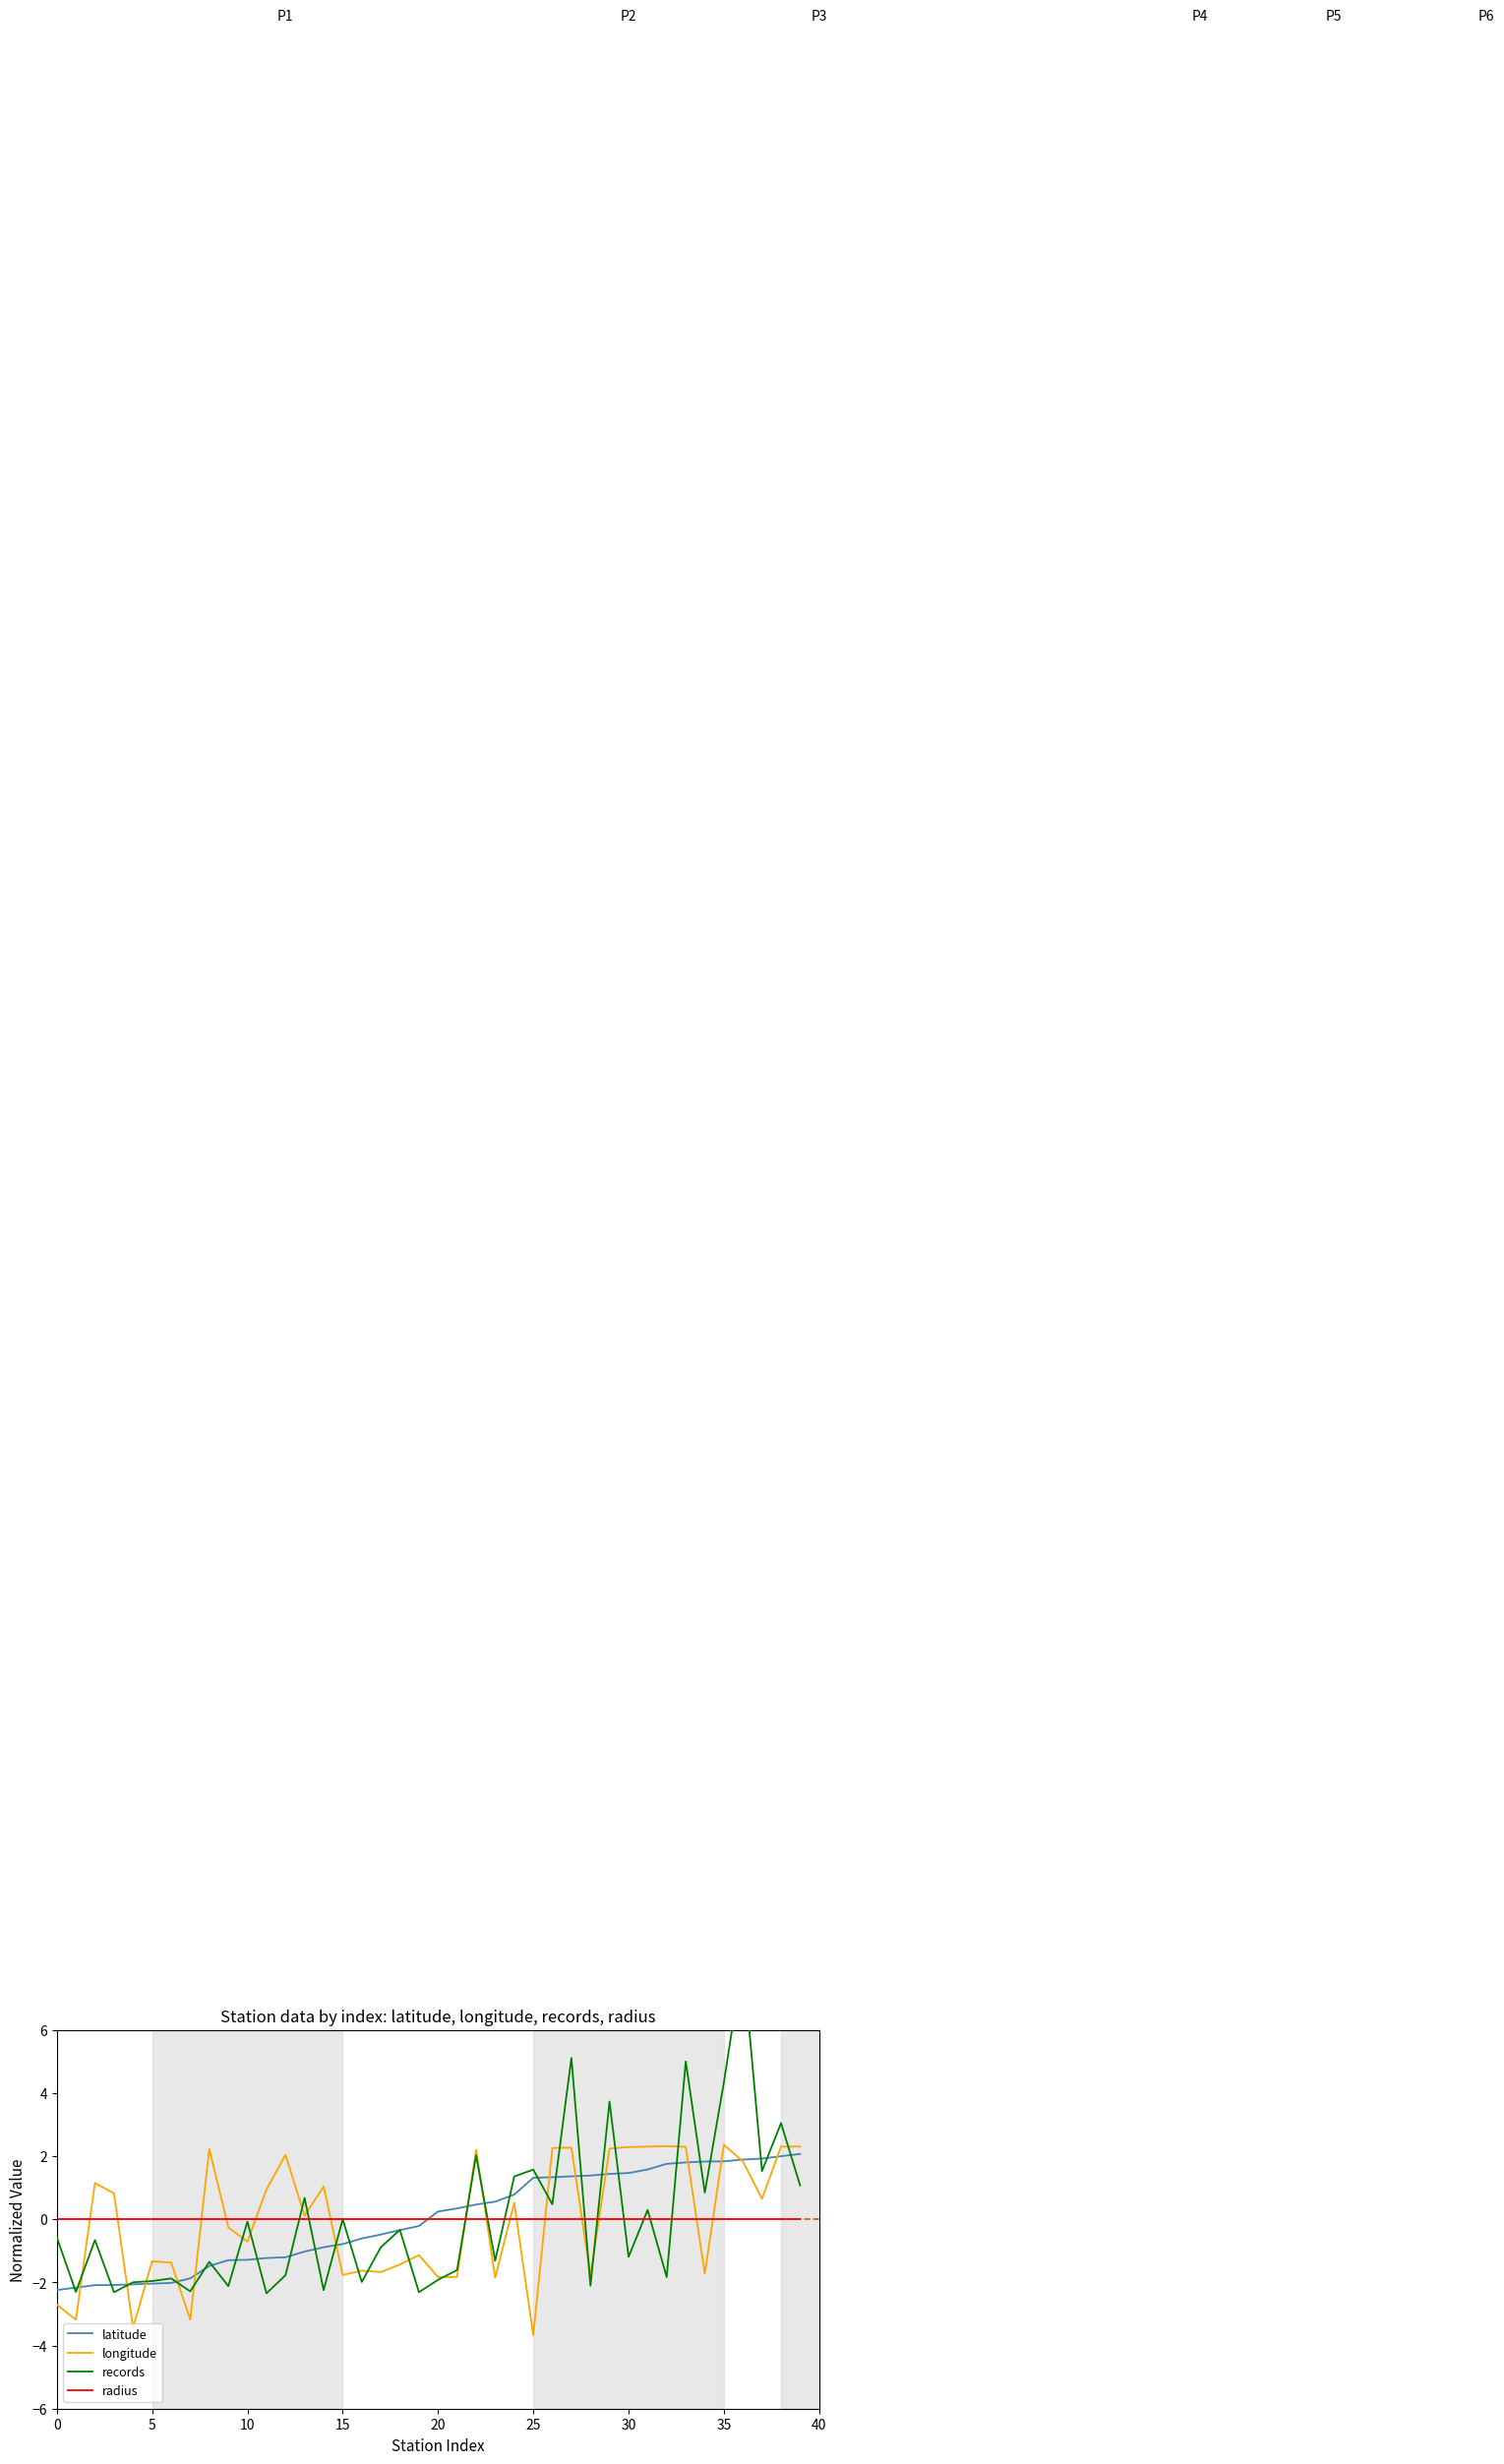

After their last crossing, which series has the higher values: latitude or radius?

latitude